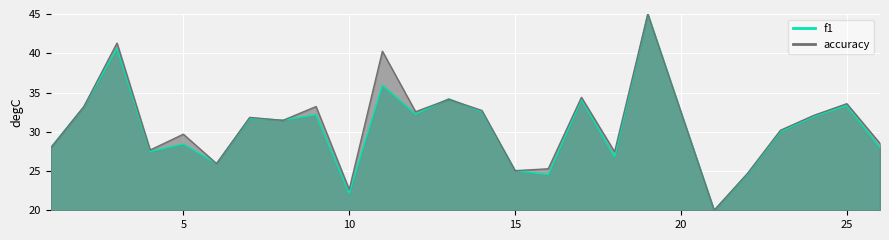

Is it true that f1 equals 51.4 at 13?

False